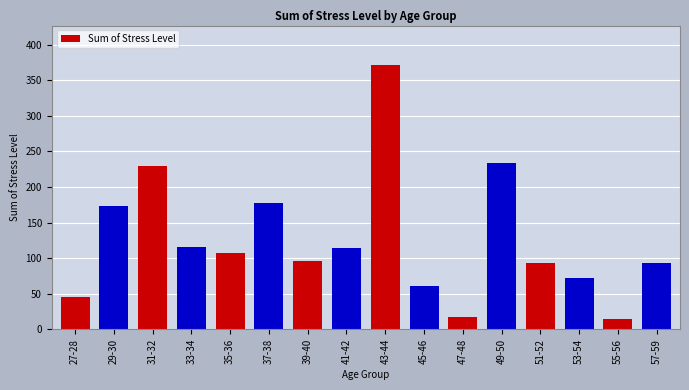

Reading right to left, list all the values displayed in this chart.

93	14	72	93	233	18	61	371	114	96	177	107	116	230	173	46